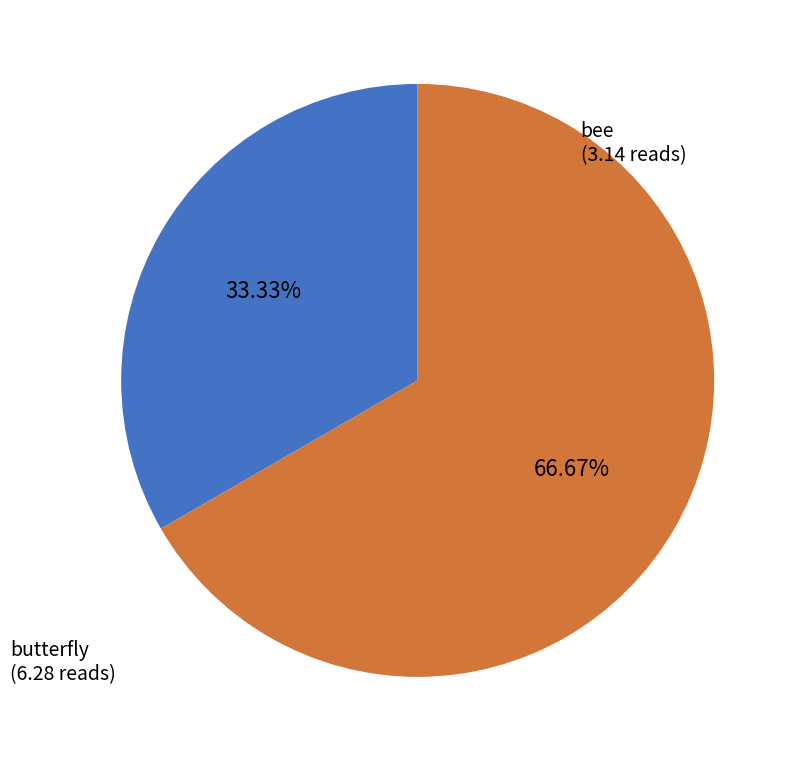

Does any single category account for the majority?

Yes